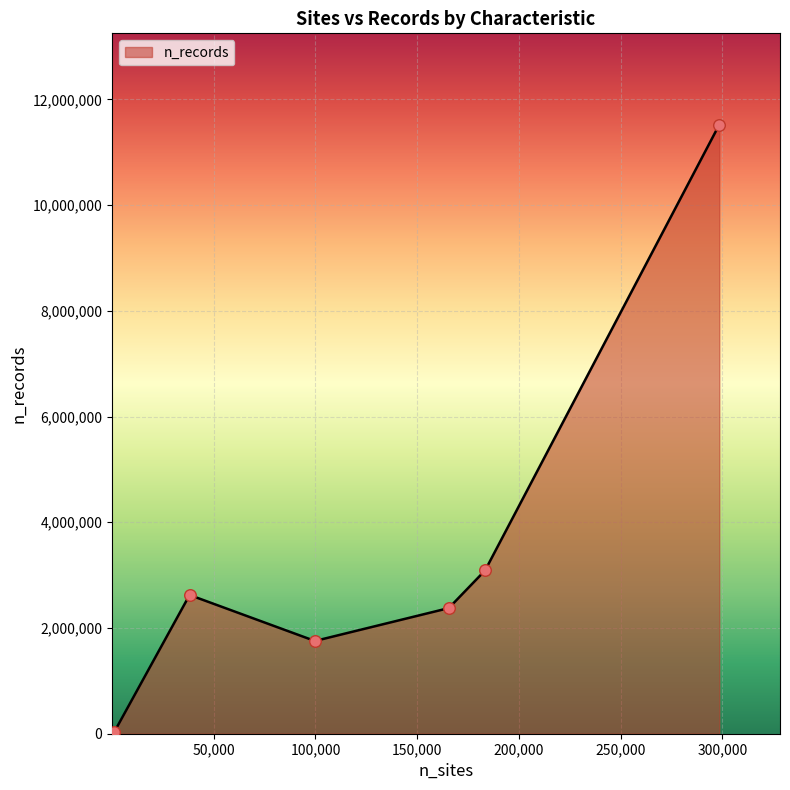

What is the difference between the second highest and second lowest values?

3087722